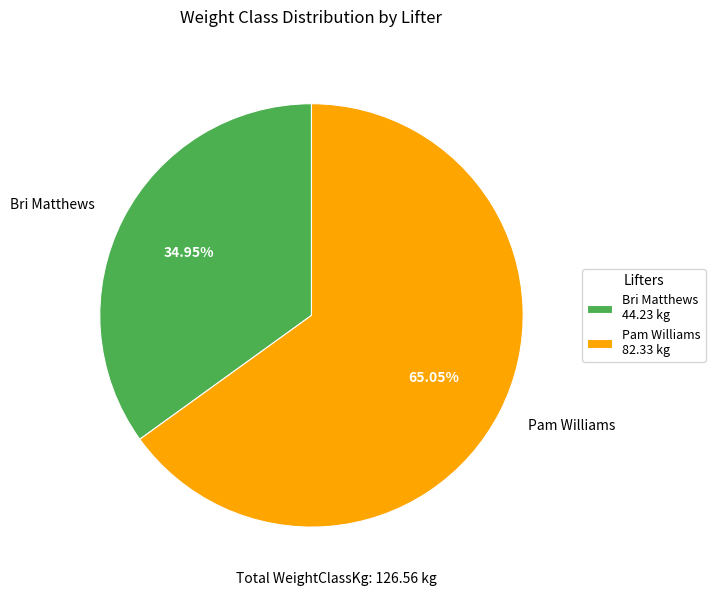

Does any single category account for the majority?

Yes